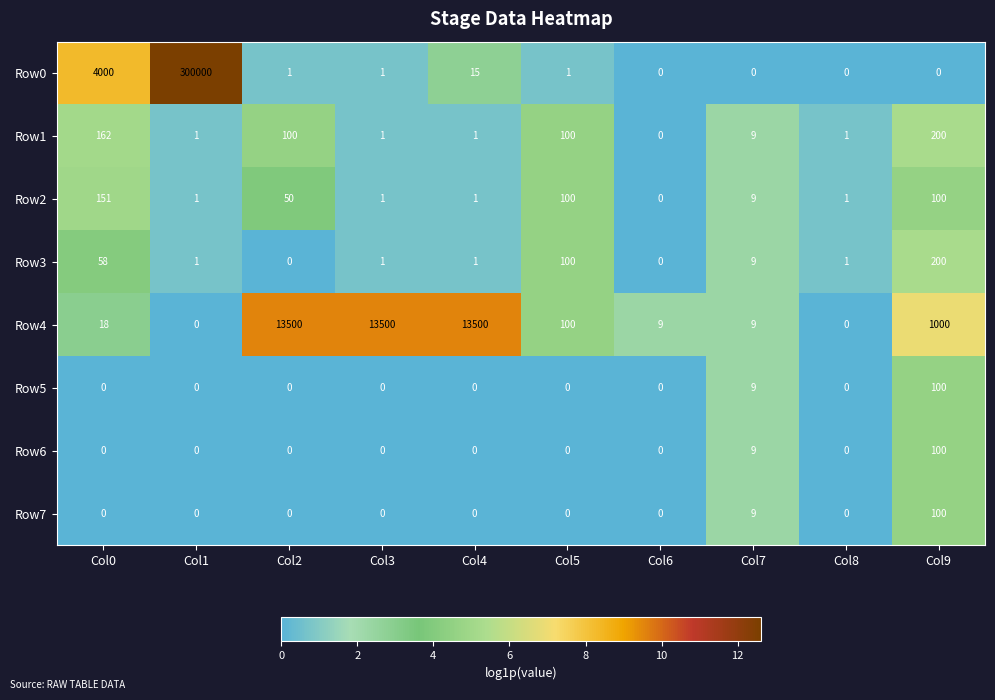

What is the greatest value displayed?

300000